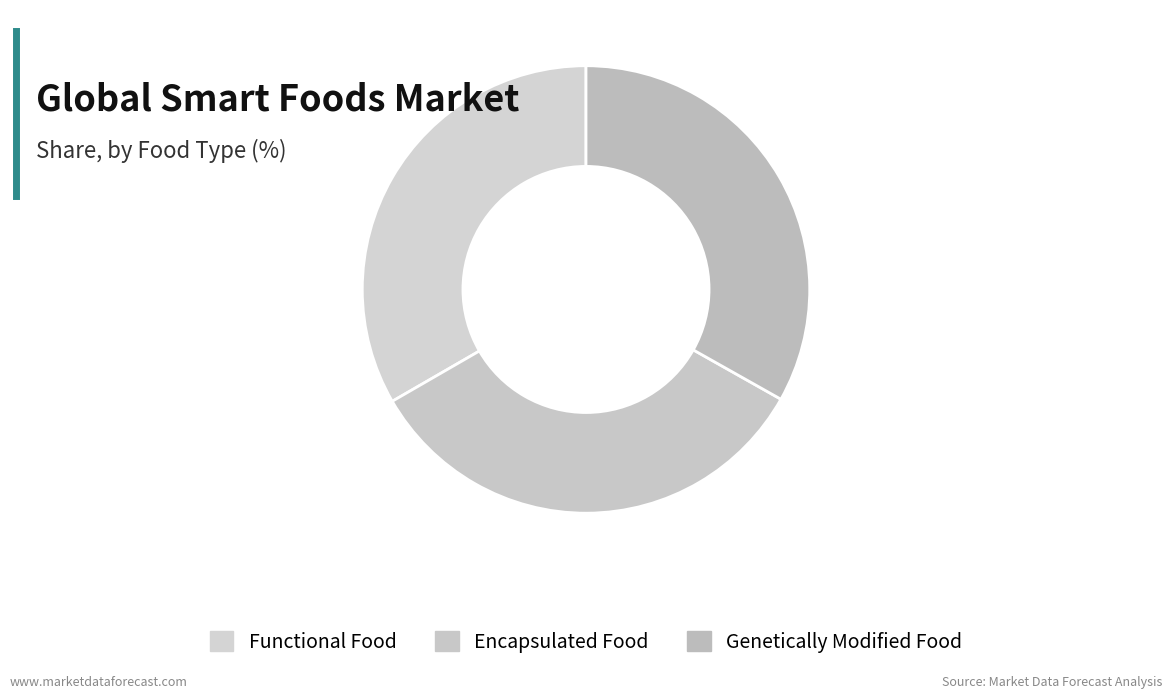

Count the number of slices in the pie.

3